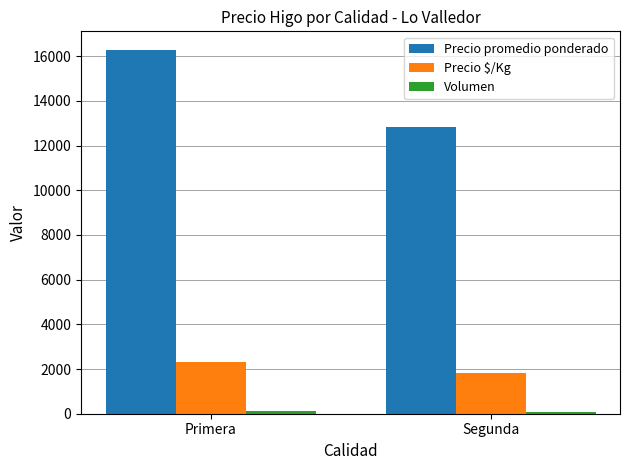

What position from the right is Primera?

2